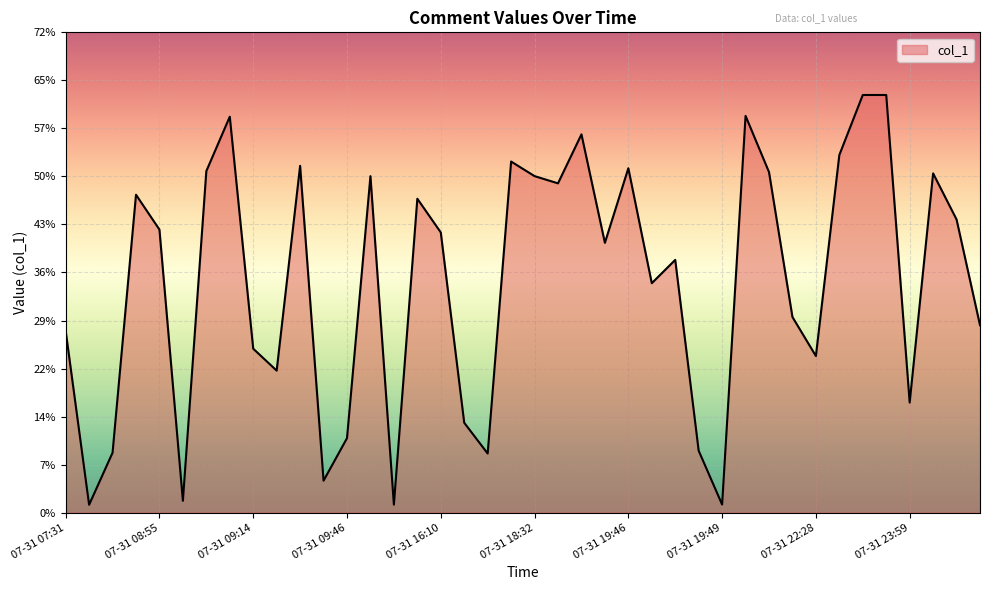

What is the difference between the maximum and minimum values?

61.2